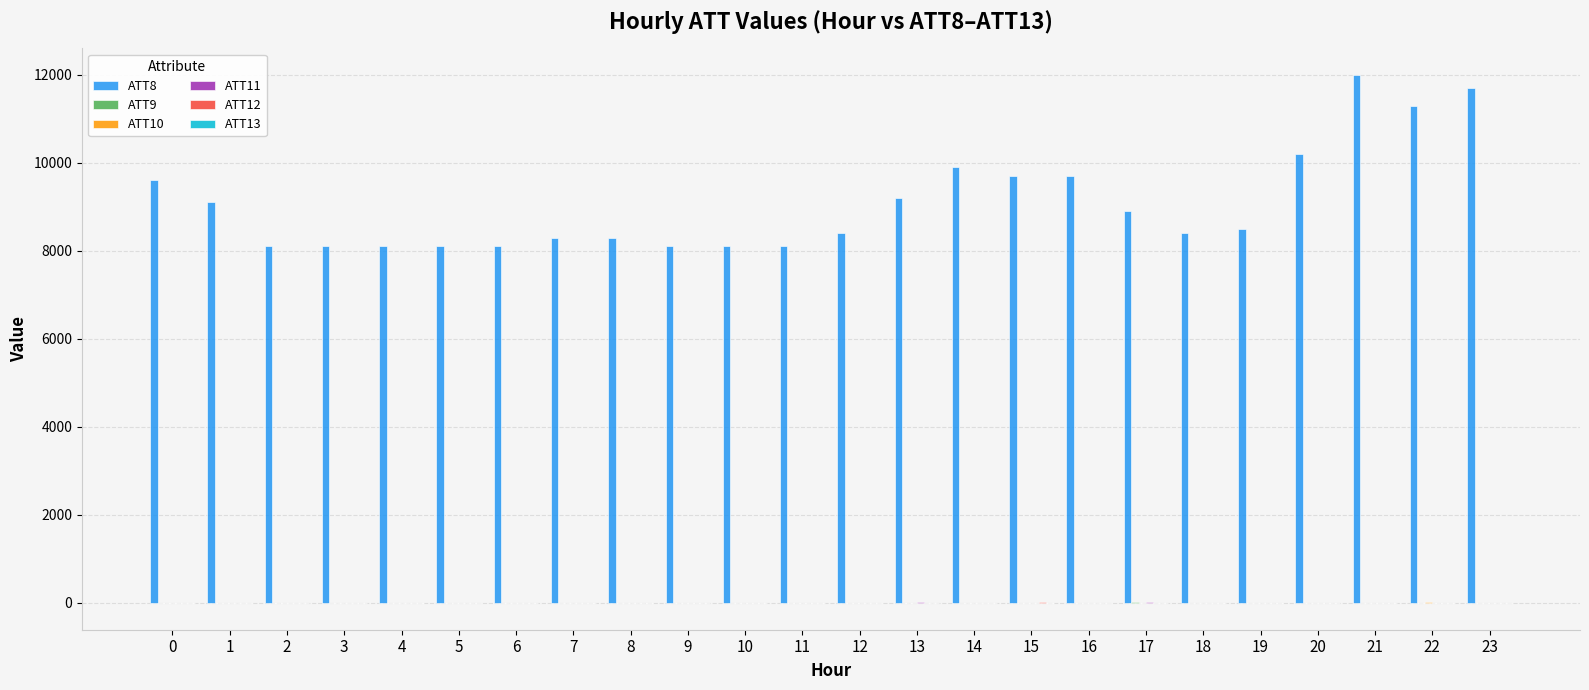

Which series has the largest total across all categories?

ATT8